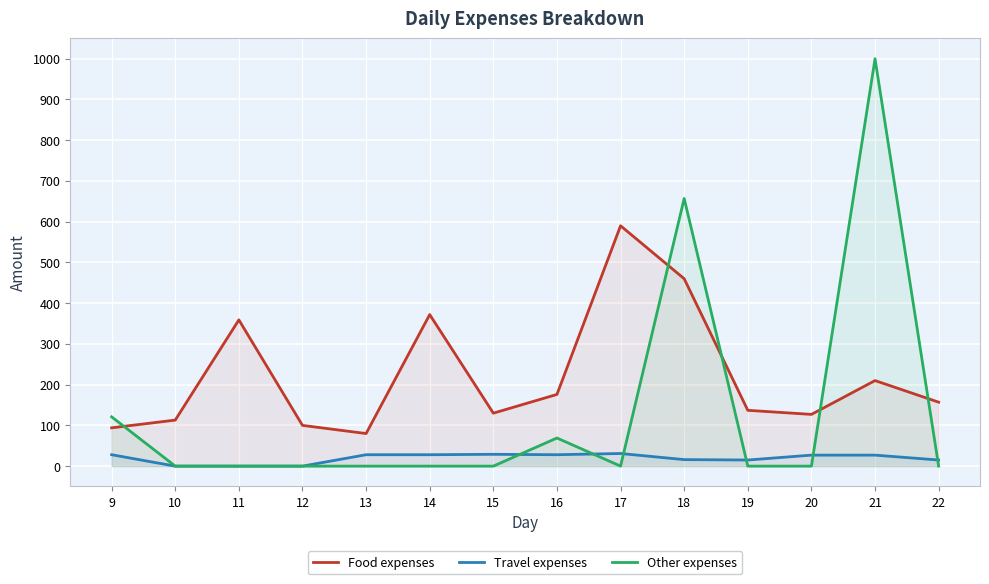

At which category does Food expenses reach its first local peak?

11